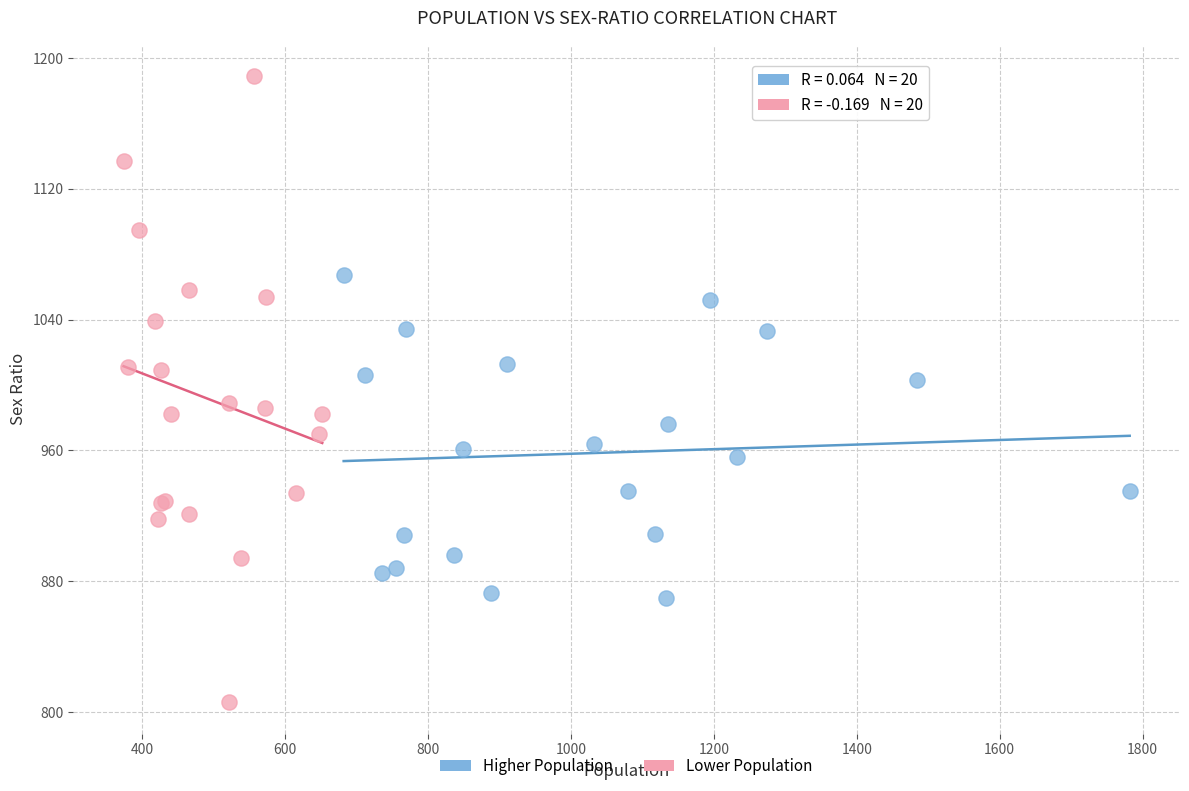

Which series has the widest spread of Y values?

Lower Population